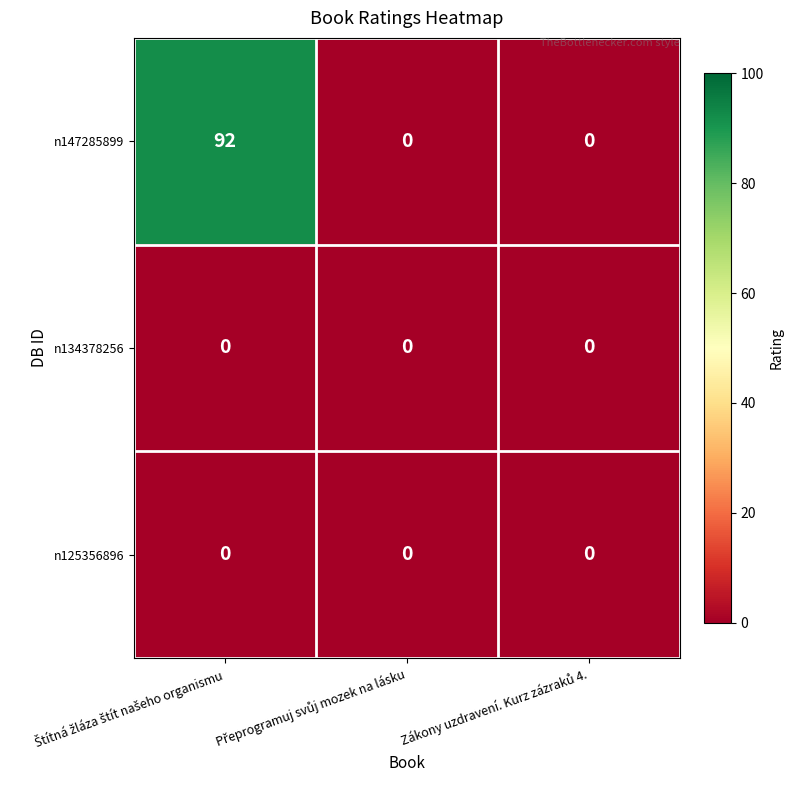

Which series has the widest spread of values?

n147285899